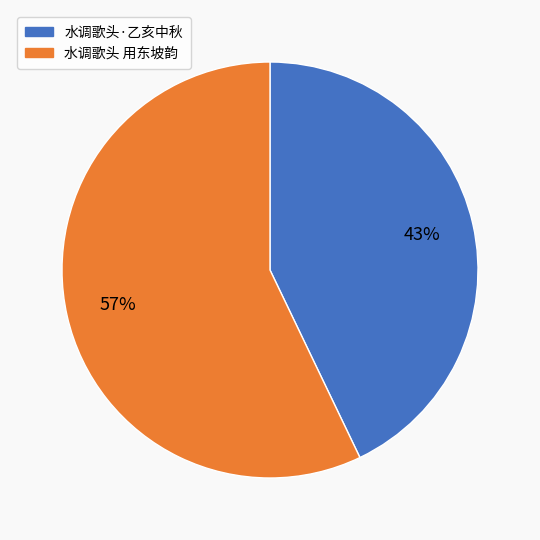

To the nearest percent, what is the average slice percentage?

50%